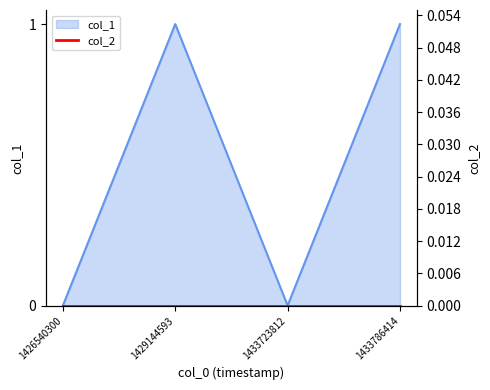

Rank the categories by value from highest to lowest.

1429144593, 1433786414, 1426540300, 1433723812